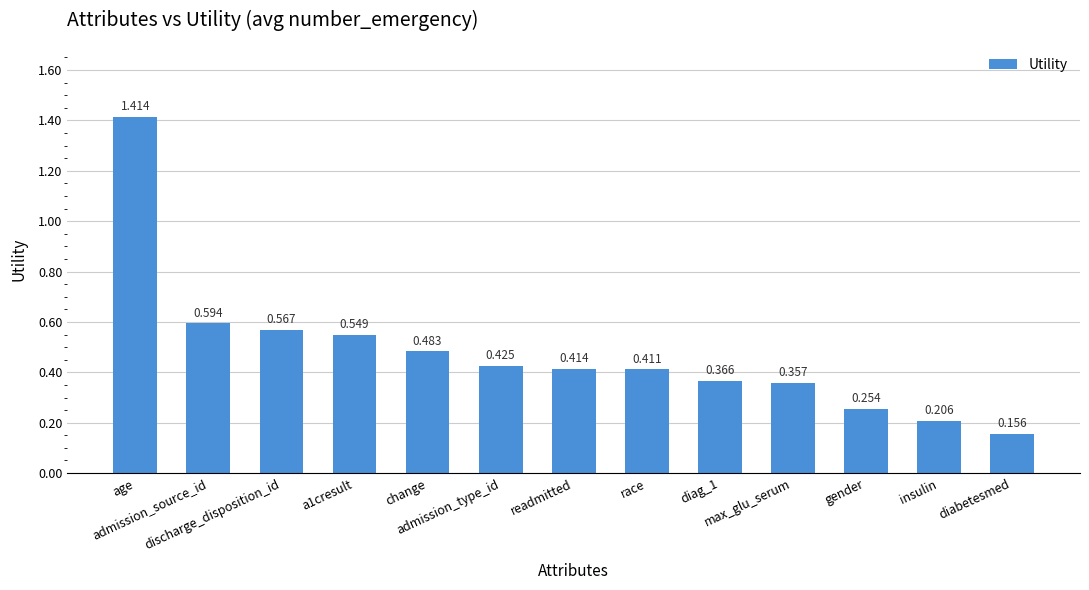

Are the bars horizontal?

No